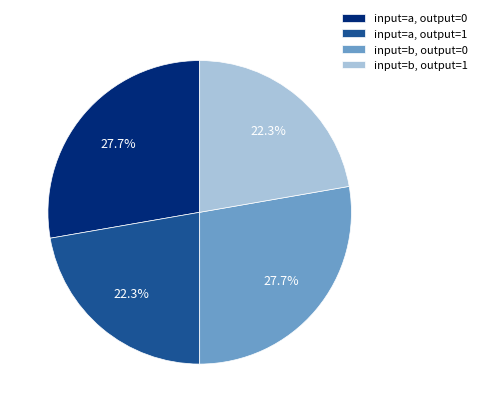

What percentage is NOT represented by input=b, output=1?

77.7%